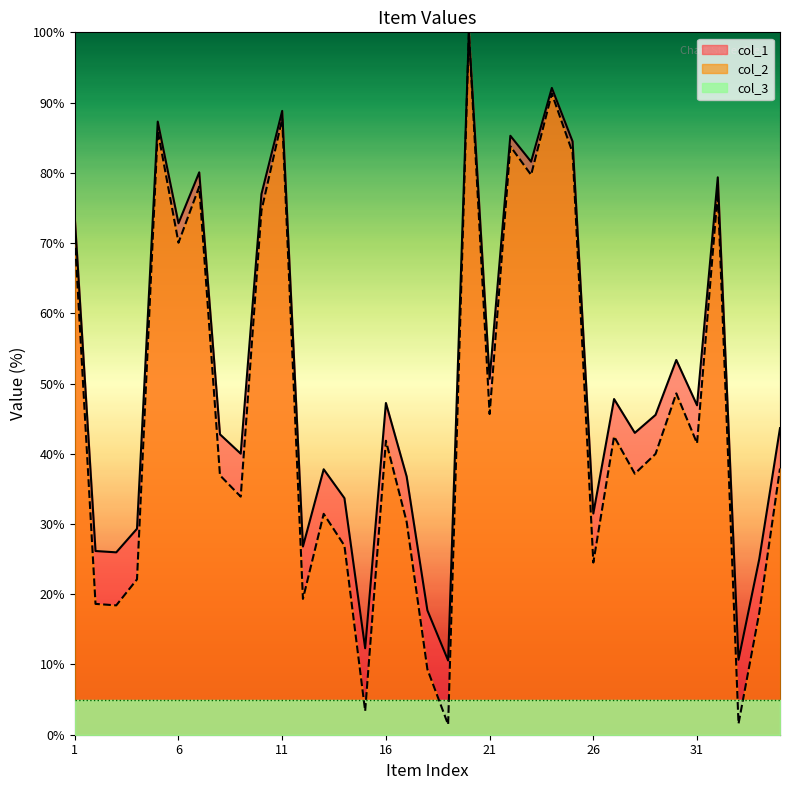

The col_1 series shows 46.9 at 31. True or false?

True